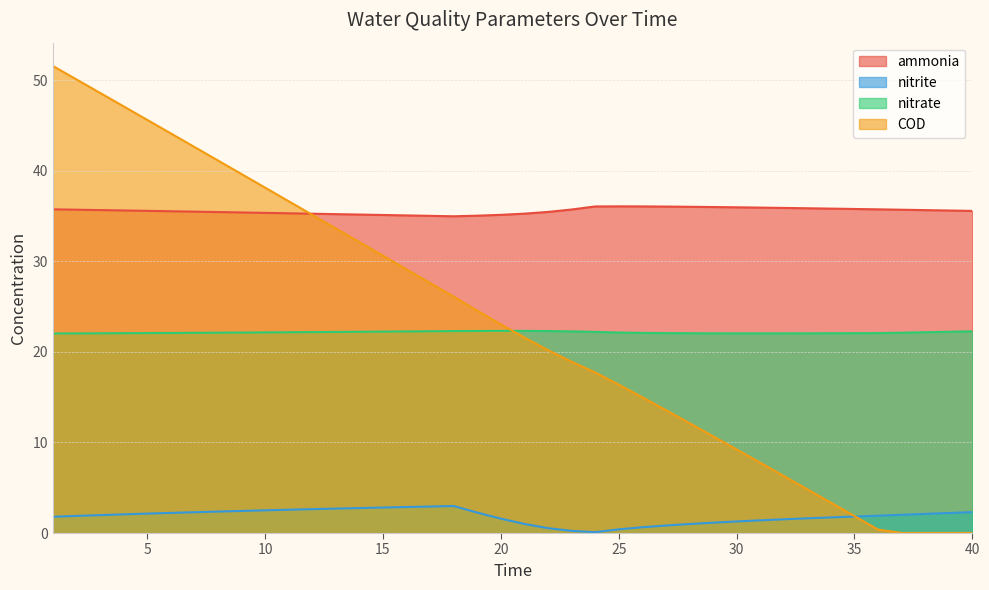

What are all the series names shown in the legend?

ammonia, nitrite, nitrate, COD